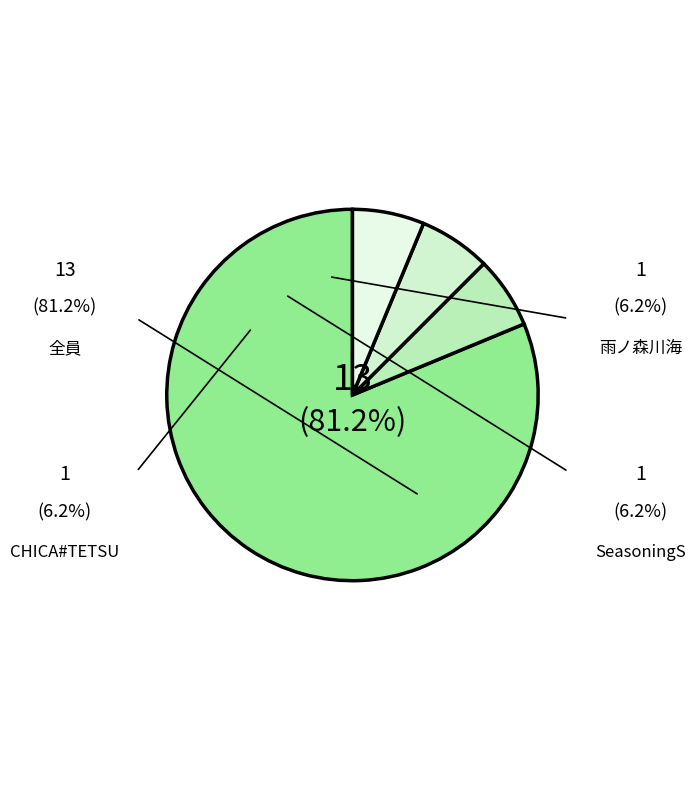

Does 全員 represent more than half of the total?

Yes